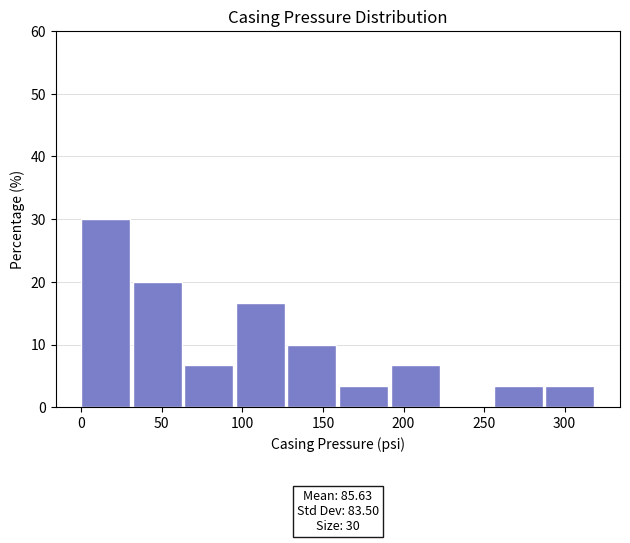

Over which range of the x-axis is the bar tallest?

0 to 32